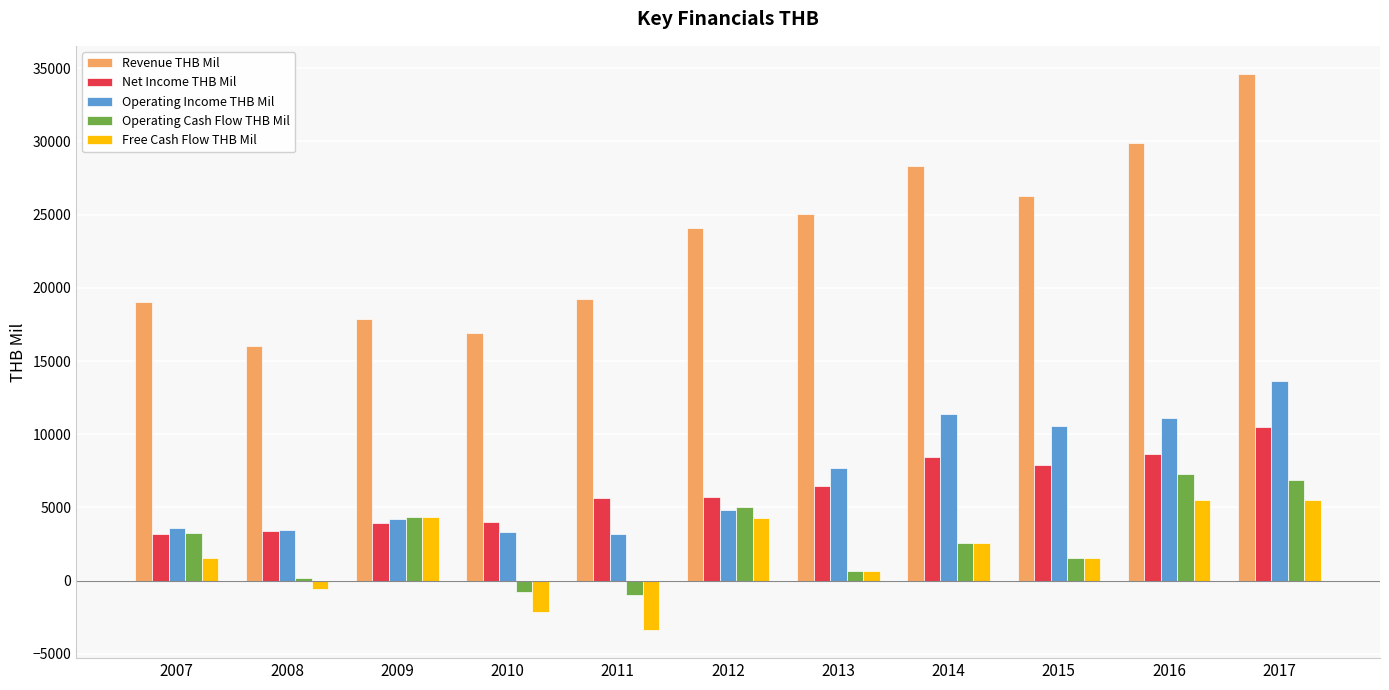

Count the number of data series in this chart.

5